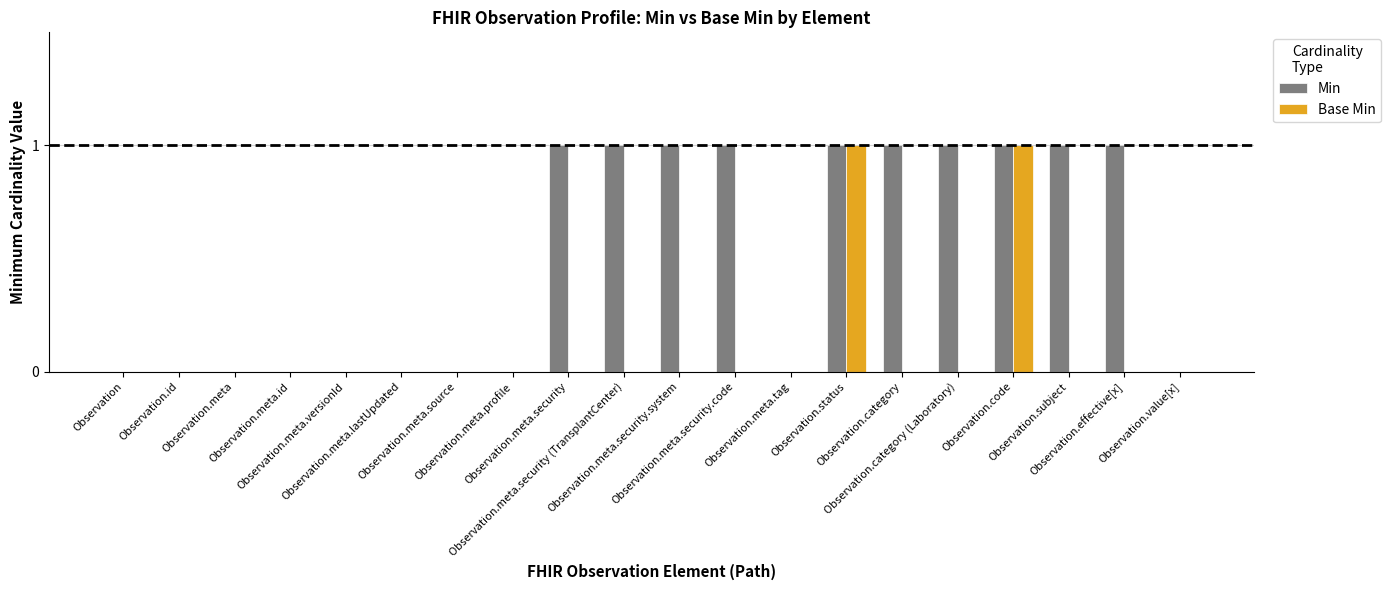

What is the sum of all Min values?

10